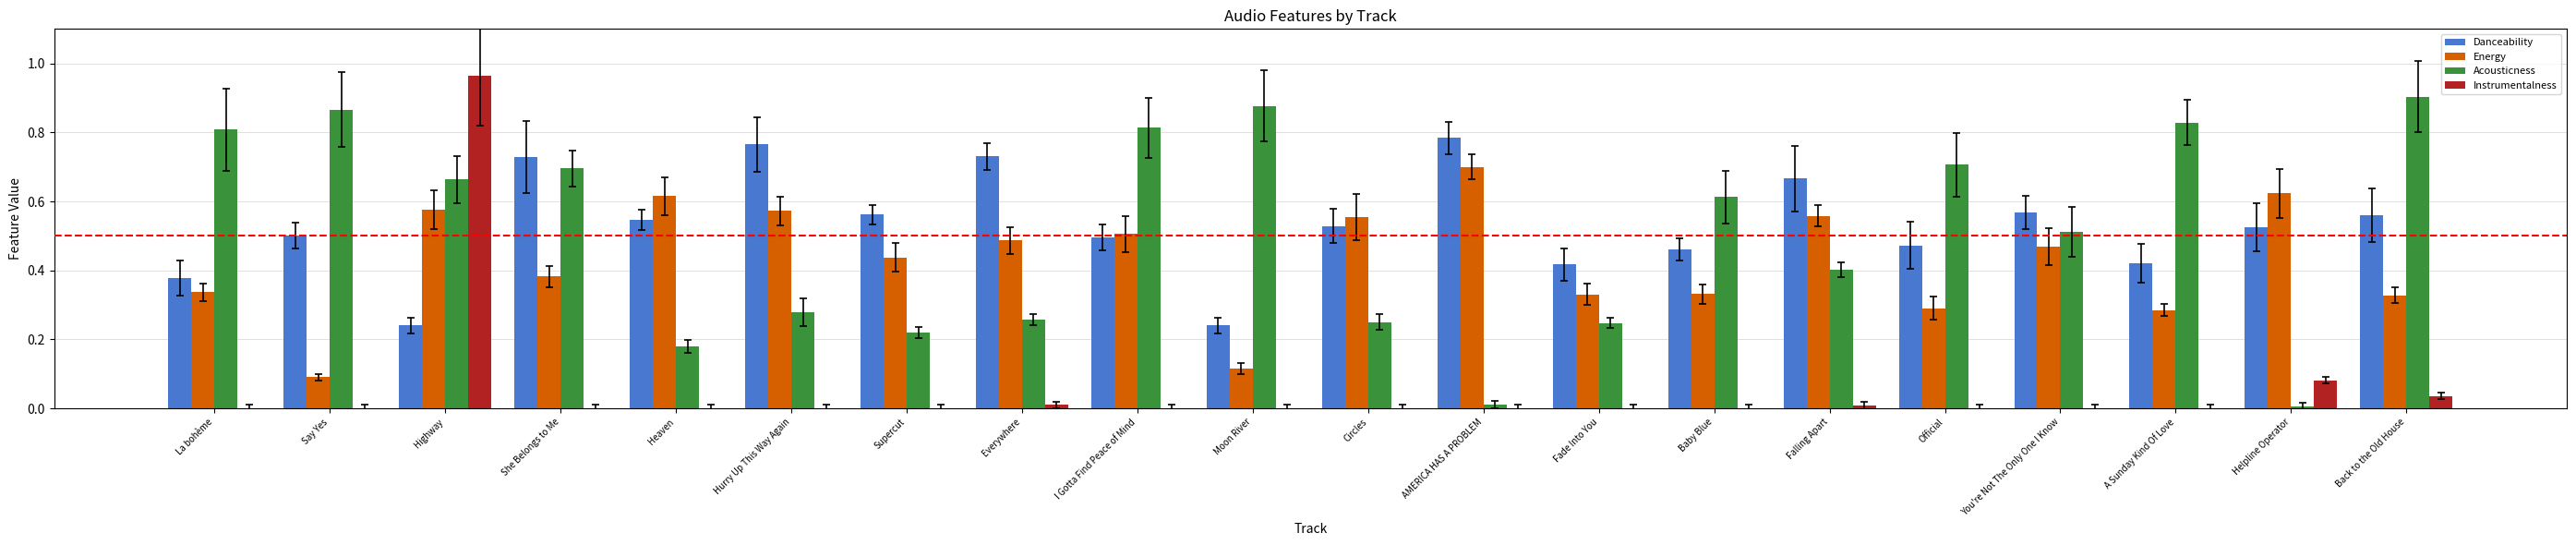

What position from the right is A Sunday Kind Of Love?

3